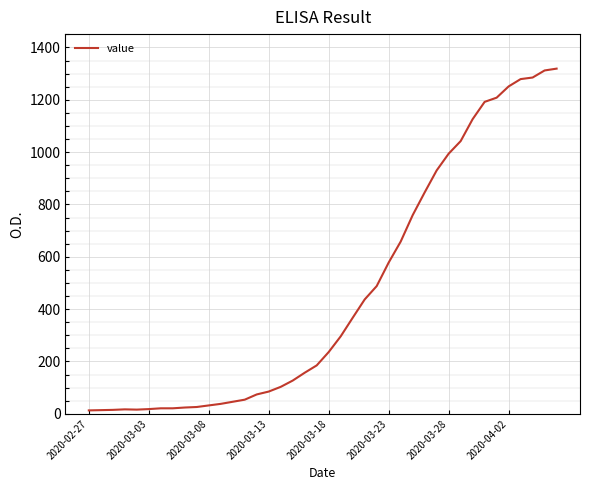

What is the greatest value displayed?

1319